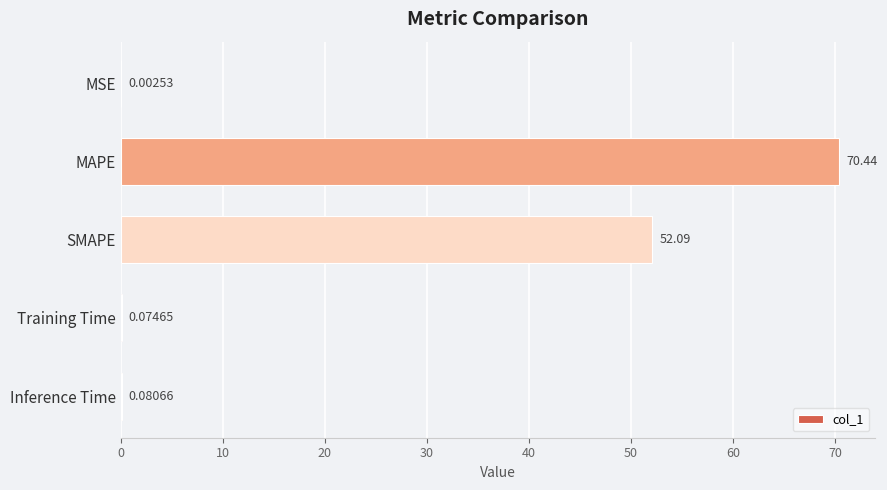

Does the chart contain stacked bars?

No